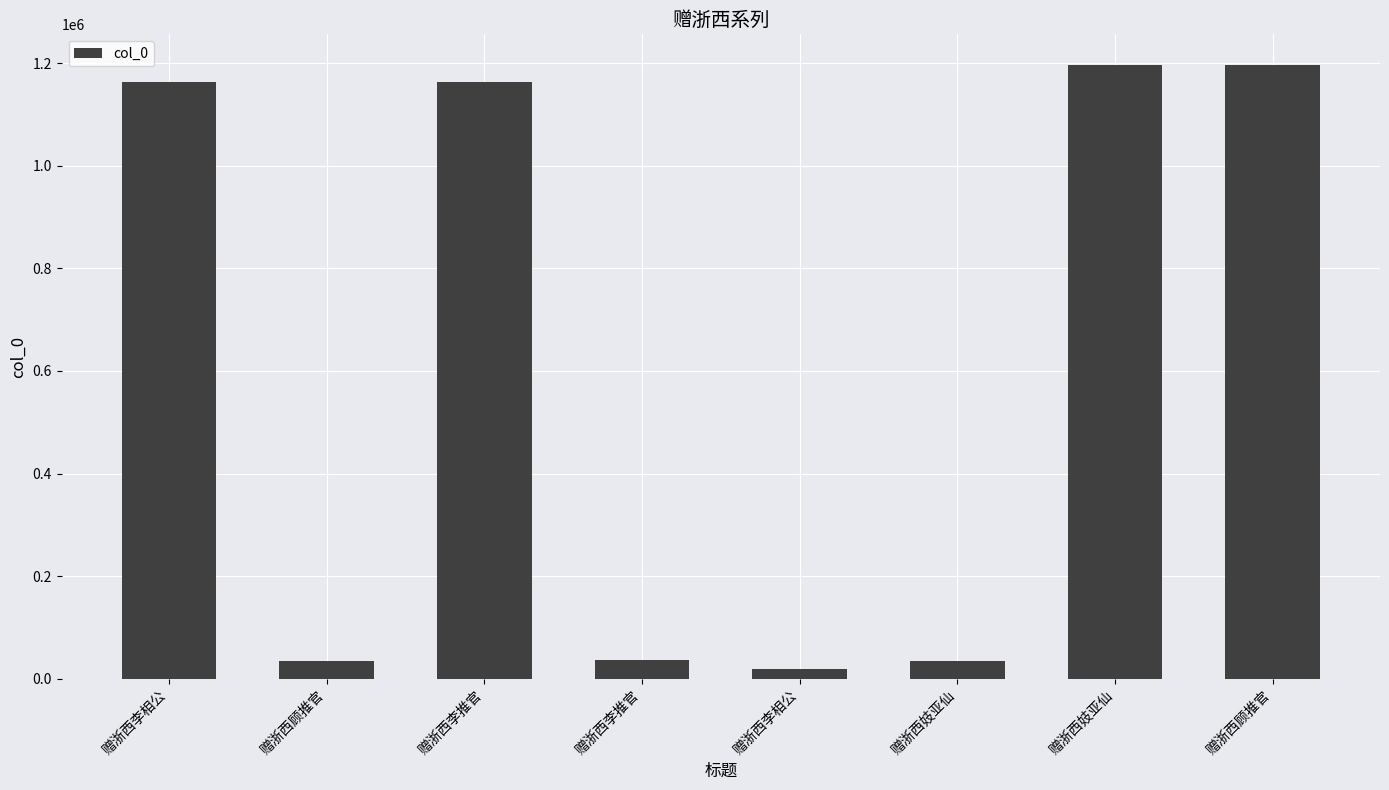

Reading right to left, list all the values displayed in this chart.

1196079	1196115	35018	19959	37867	1163681	35017	1162109